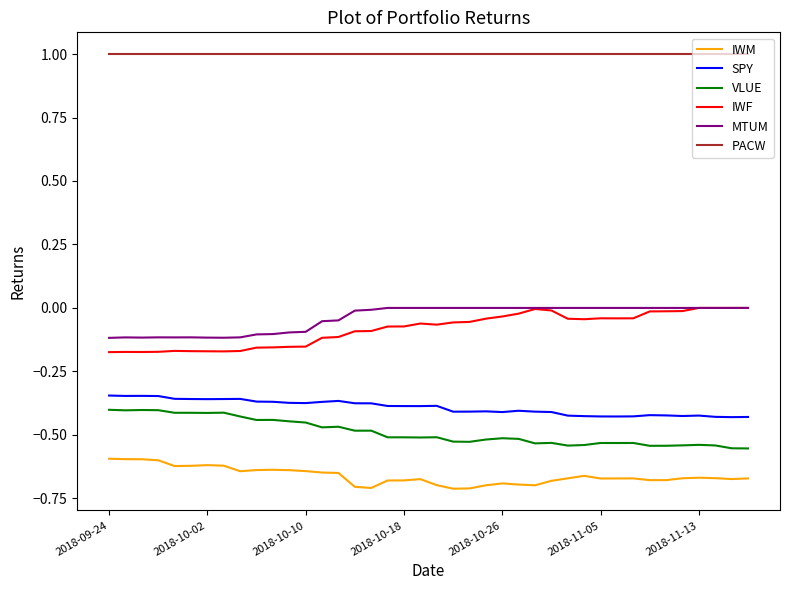

True or false: PACW and IWF cross at least once.

False